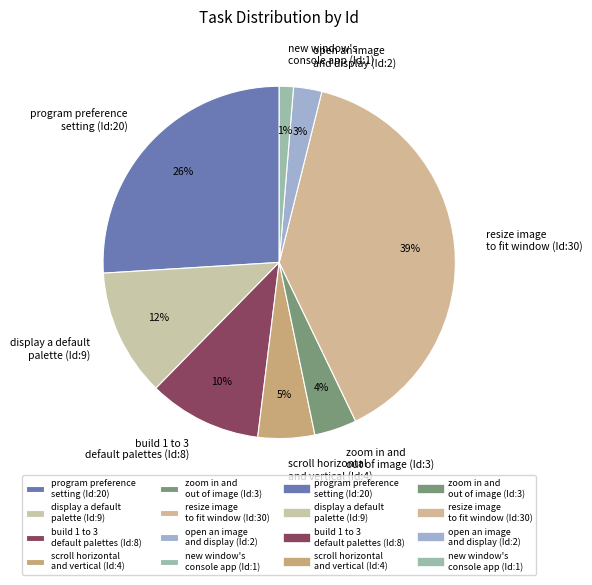

How many segments does this pie chart have?

8